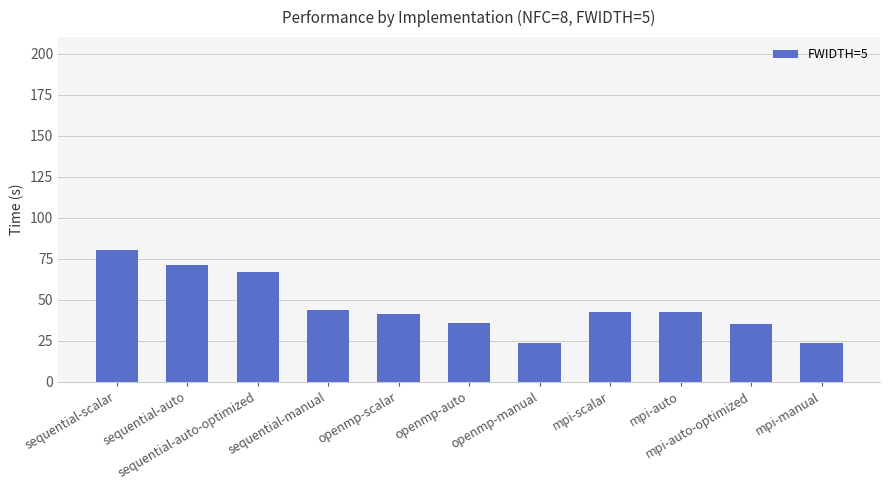

What is the difference between the maximum and minimum values?

57.0